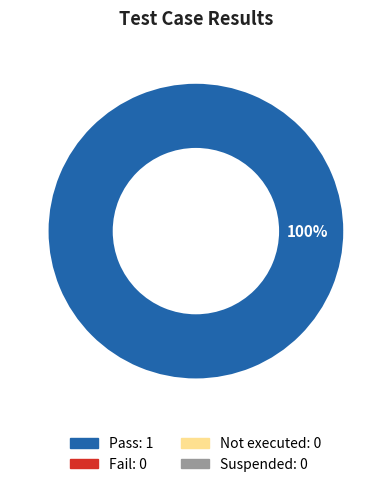

Is there any slice that represents more than half of the pie?

Yes